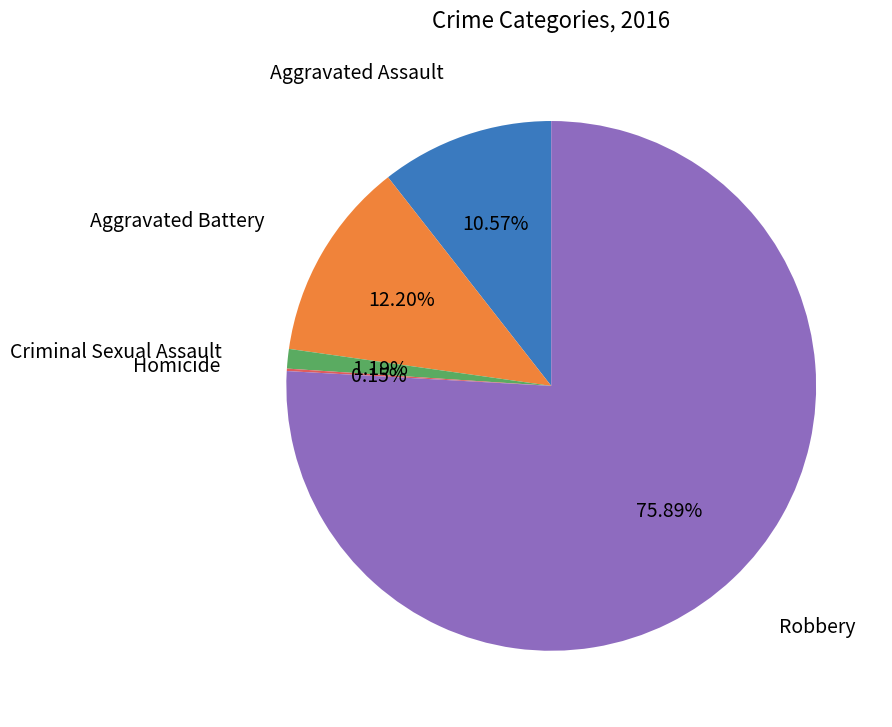

The Aggravated Battery slice represents 12% of the pie. True or false?

True